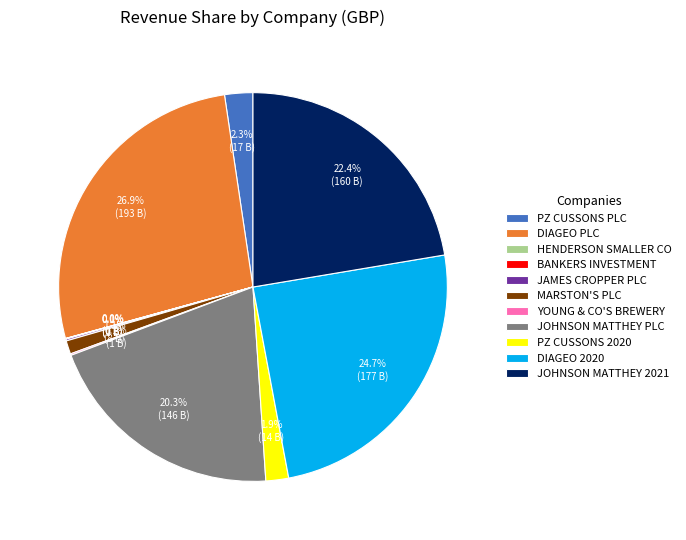

Does any single category account for the majority?

No